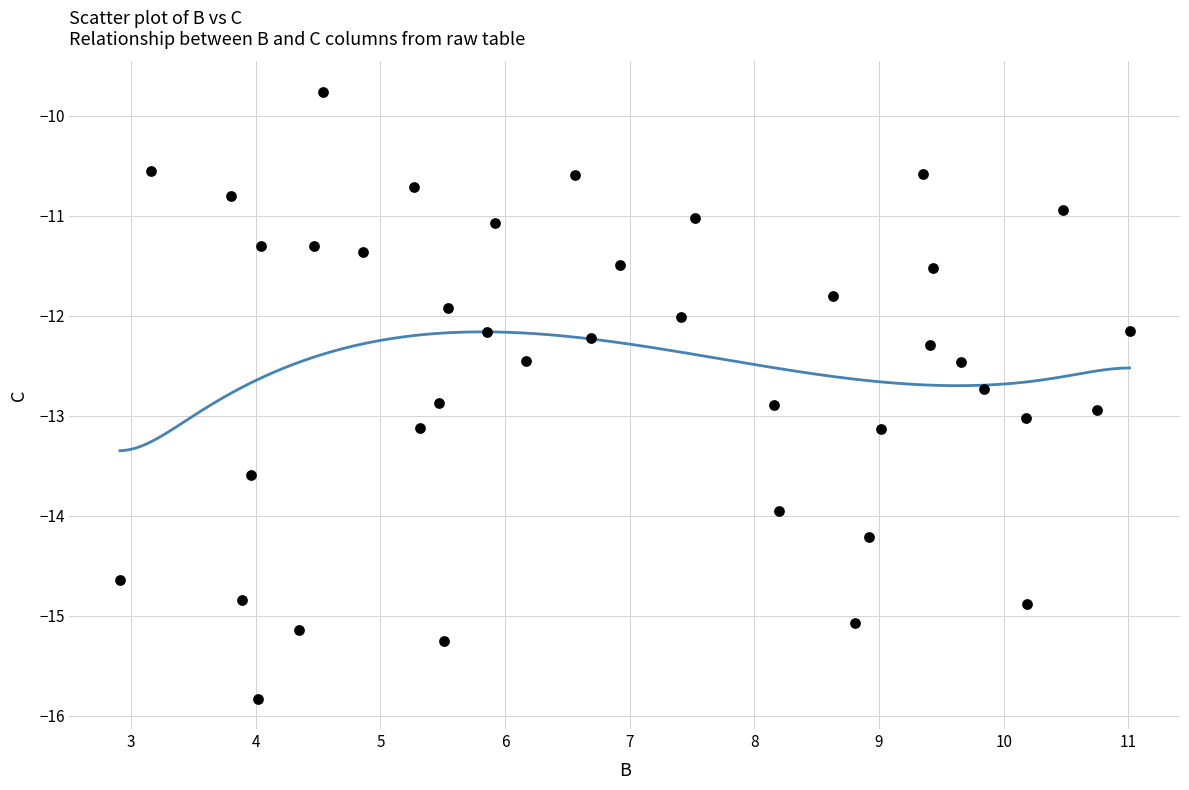

What is the range of Y values (max minus min)?

6.1